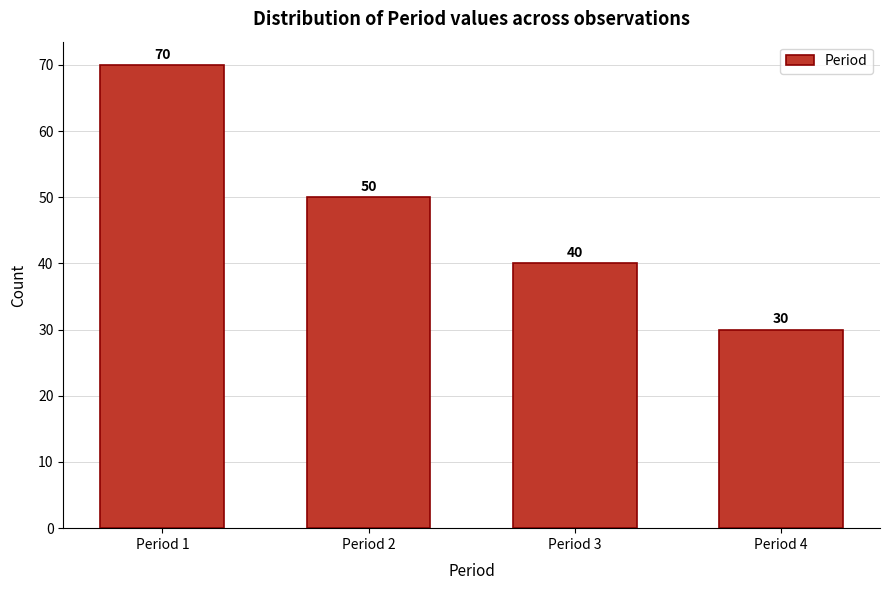

Reading left to right, extract all data points from this chart.

70	50	40	30